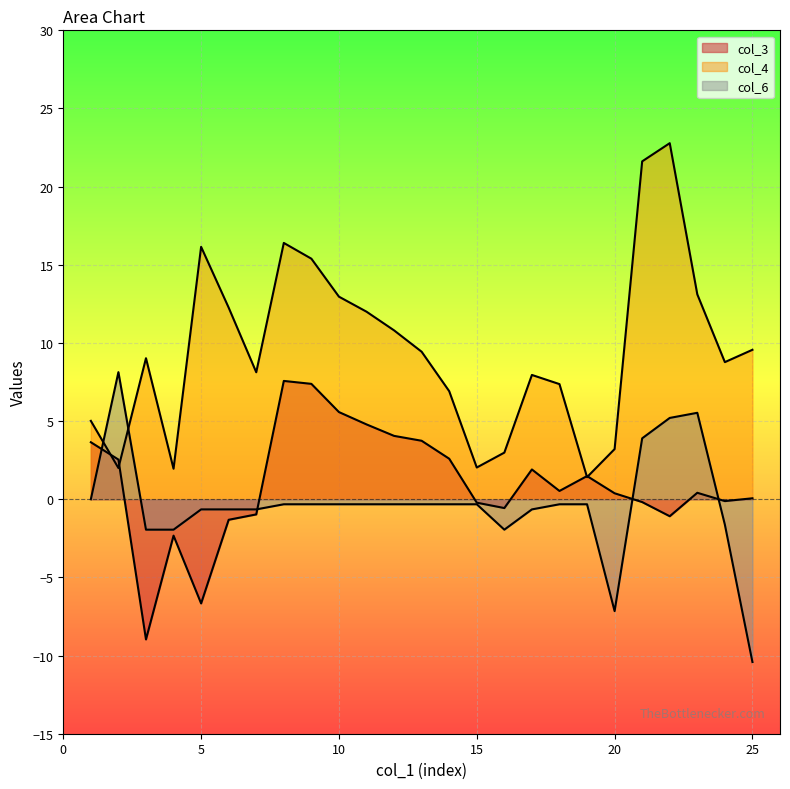

How many interior local peaks does the col_4 series have?

5